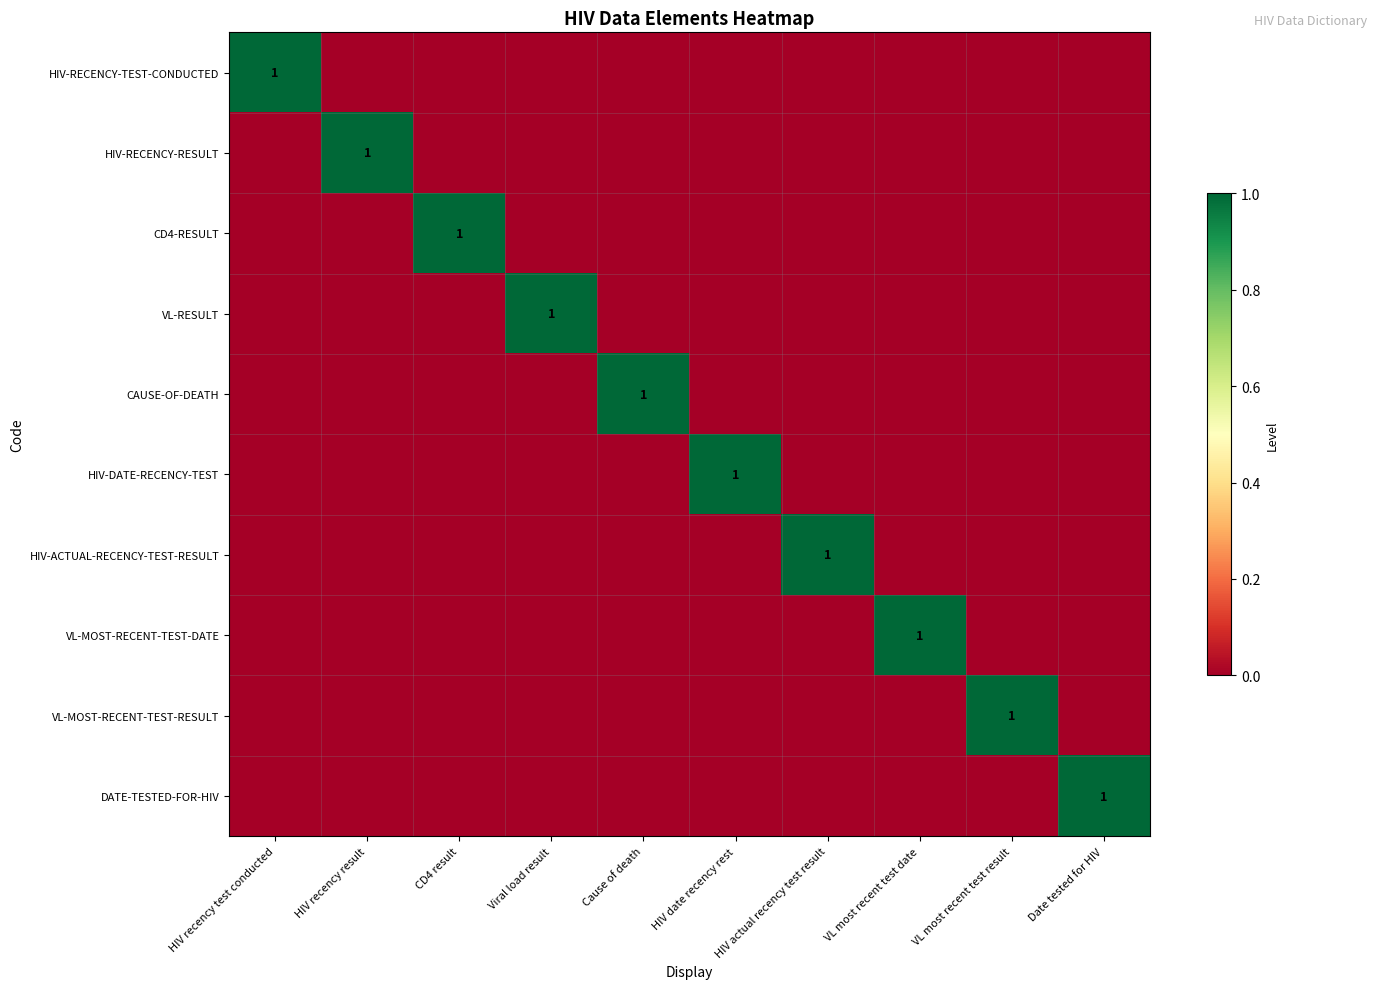

At HIV recency test conducted, list the series in order from largest to smallest.

HIV-RECENCY-TEST-CONDUCTED, HIV-RECENCY-RESULT, CD4-RESULT, VL-RESULT, CAUSE-OF-DEATH, HIV-DATE-RECENCY-TEST, HIV-ACTUAL-RECENCY-TEST-RESULT, VL-MOST-RECENT-TEST-DATE, VL-MOST-RECENT-TEST-RESULT, DATE-TESTED-FOR-HIV